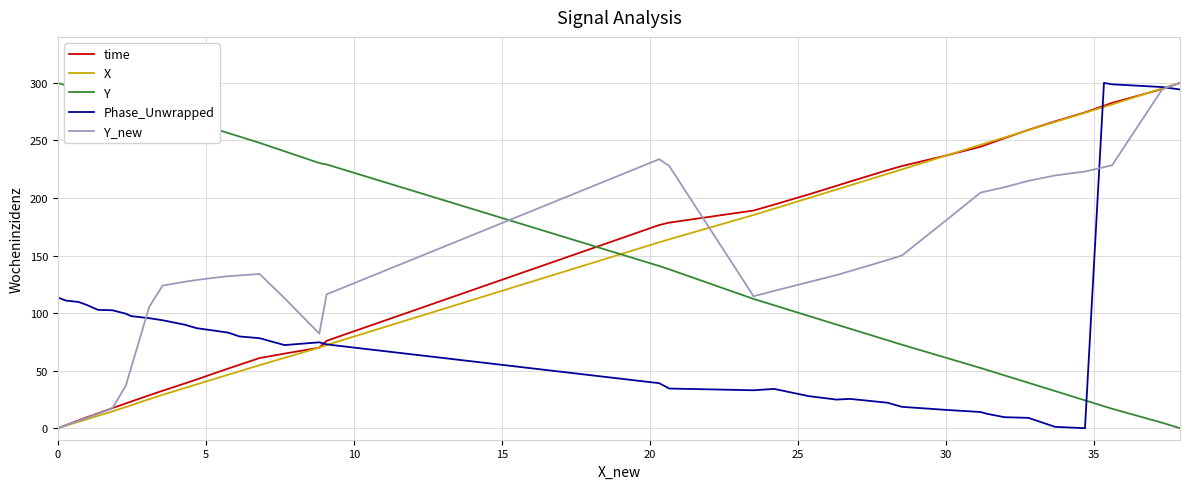

Which series has the largest total across all categories?

Y